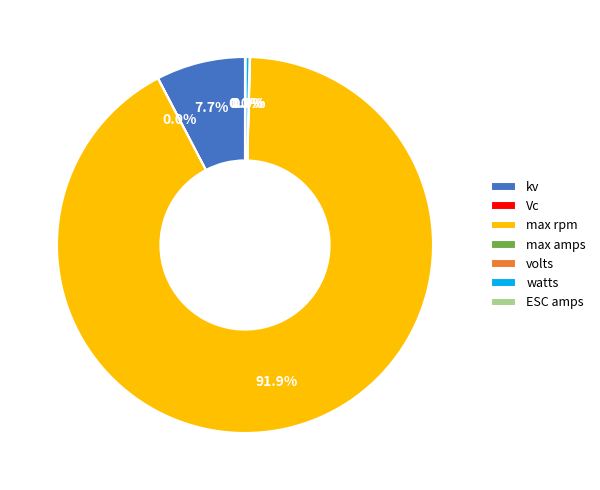

Is there any slice that represents more than half of the pie?

Yes